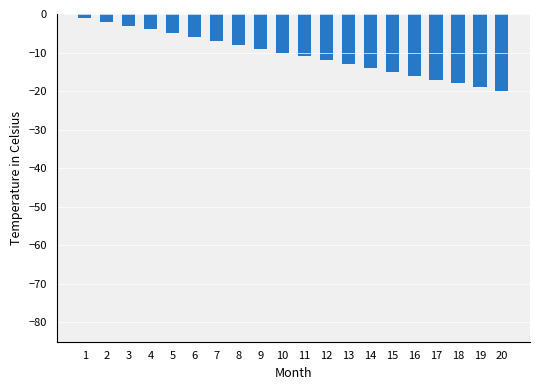

What is the change in value from 15 to 16?

-1